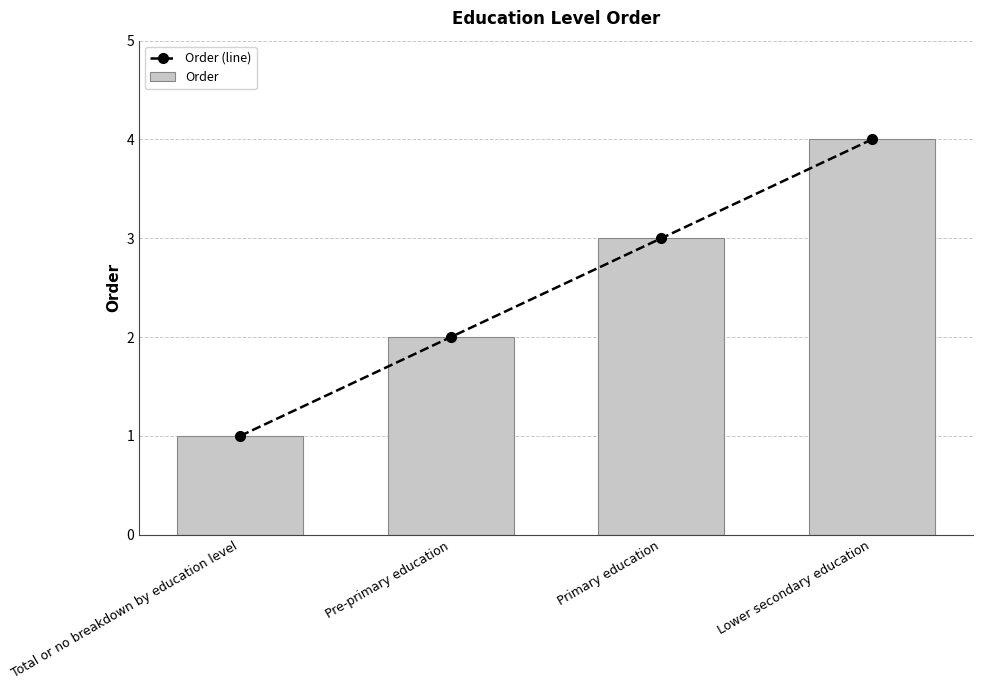

How many data points in Order (line) are above 3?

1